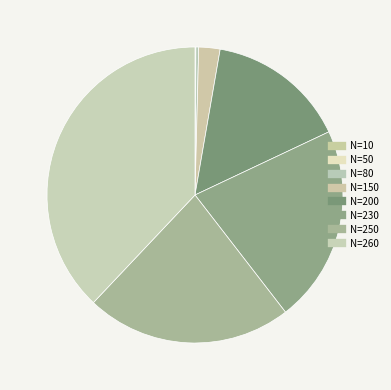

Which category has the biggest portion of the pie?

N=260